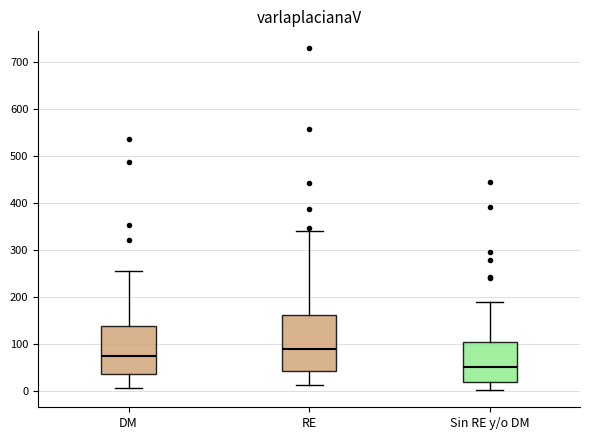

Reading left to right, read every box against the y-axis: the position of its median line, the range the box covers, and the ends of its whiskers. The values are not printed on the chart, so give them approximately, as read against the axis.

DM: median 70, box 40 to 140, whiskers 10 to 260
RE: median 90, box 40 to 160, whiskers 10 to 340
Sin RE y/o DM: median 50, box 20 to 100, whiskers 0 to 190